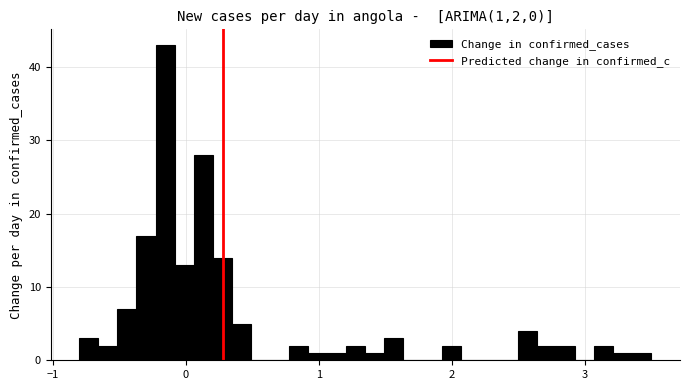

Read against the x-axis, roughly where is the centre of the tallest bar?

-0.2